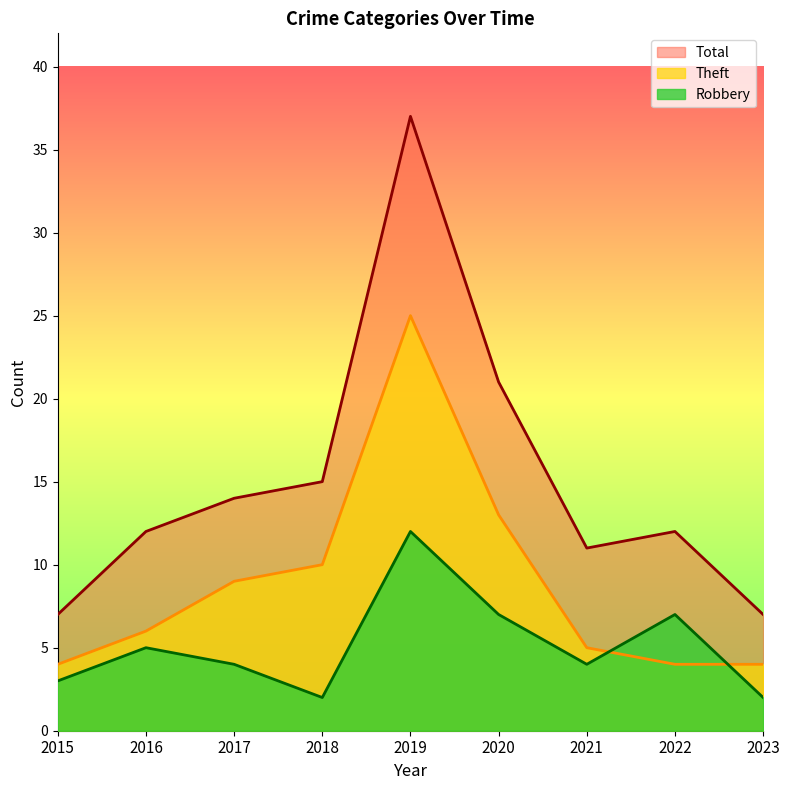

The value of Robbery at 2018 is 3. True or false?

False